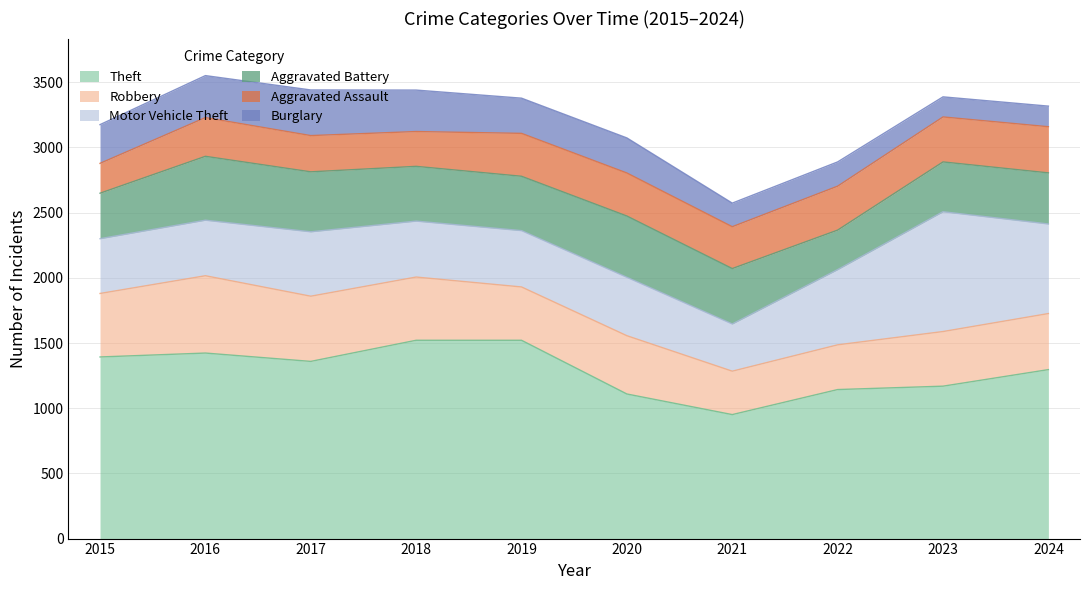

How many categories are shown in the chart?

10